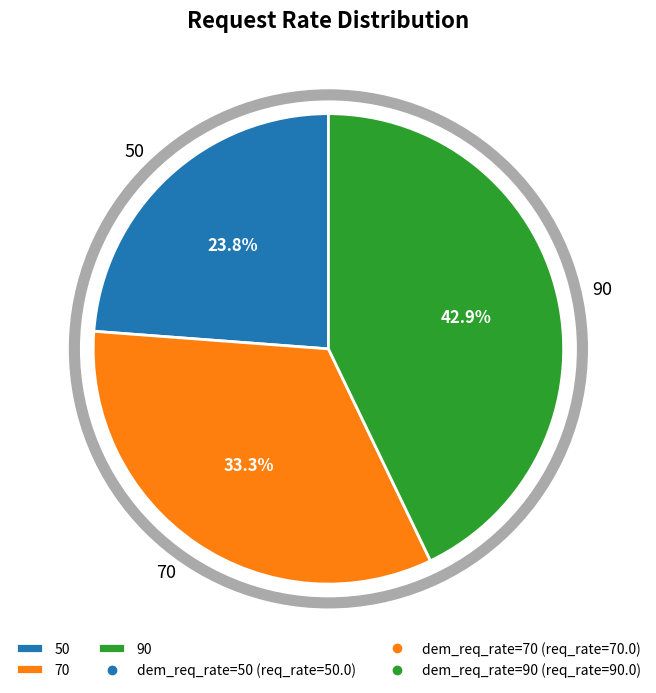

Which slice is the smallest?

50